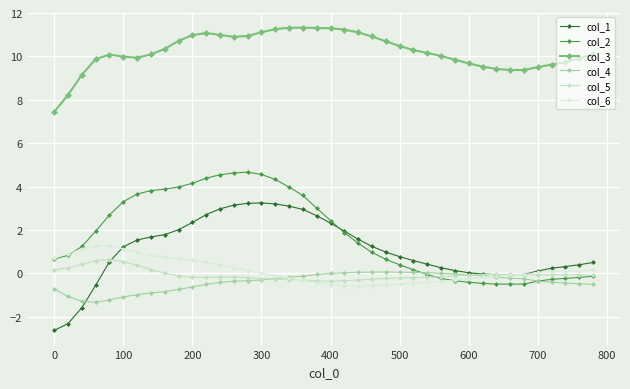

At how many categories does at least one series exceed 10?

24